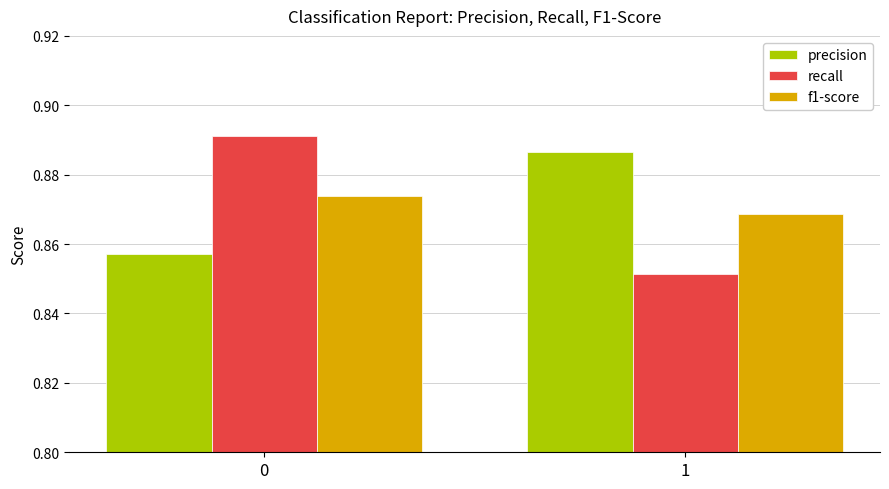

What are all the series names shown in the legend?

precision, recall, f1-score